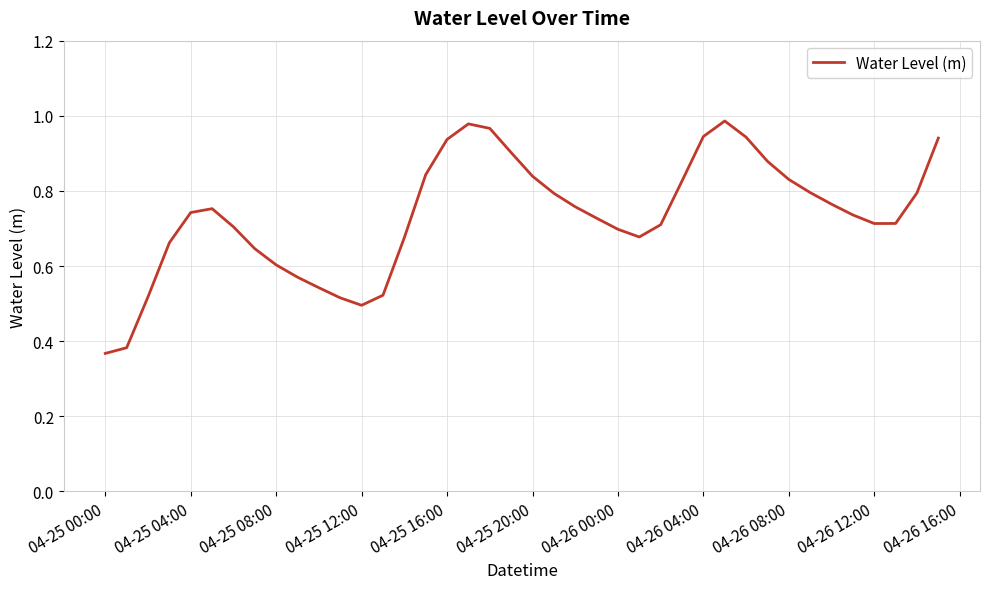

What is the difference between the second highest and minimum values?

0.6